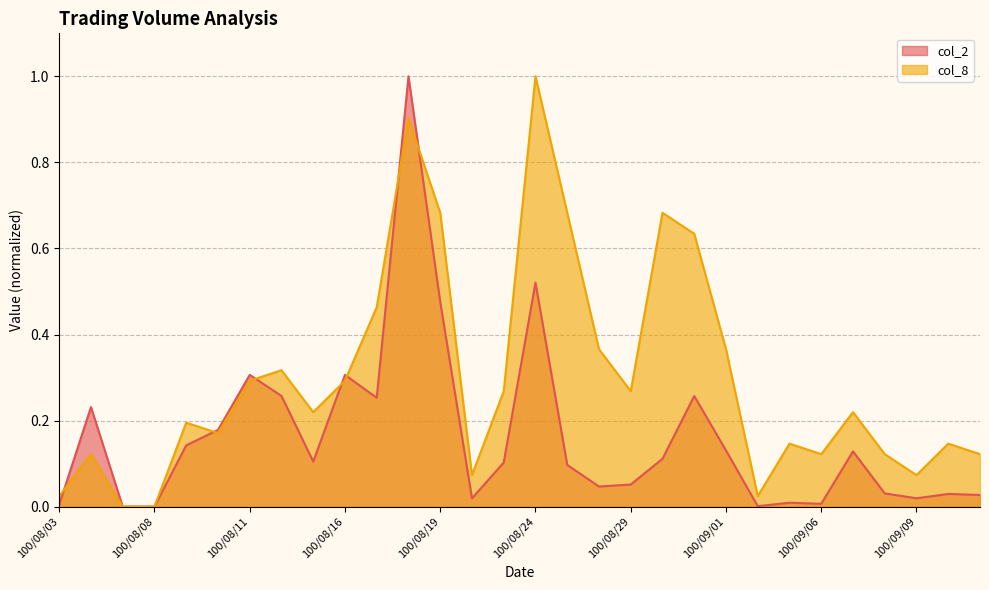

The value of col_2 at 100/08/19 is 0.5. True or false?

True